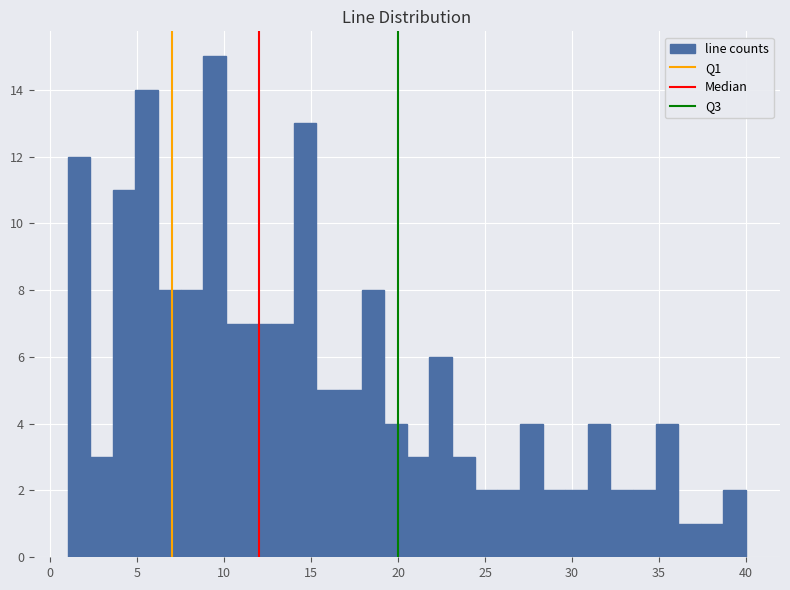

Around what value on the x-axis is the tallest bar? Give the approximate position of its centre, as read against the axis.

9.5